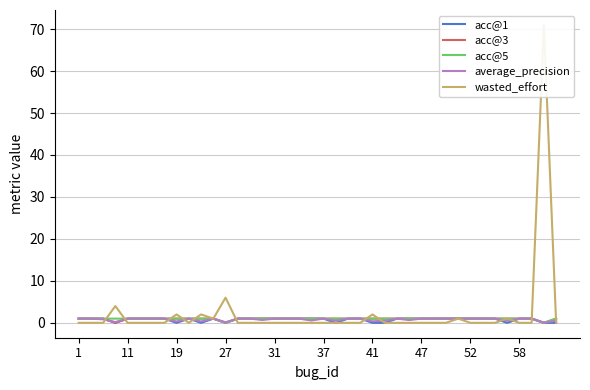

Is this an area chart (filled region under the line)?

No